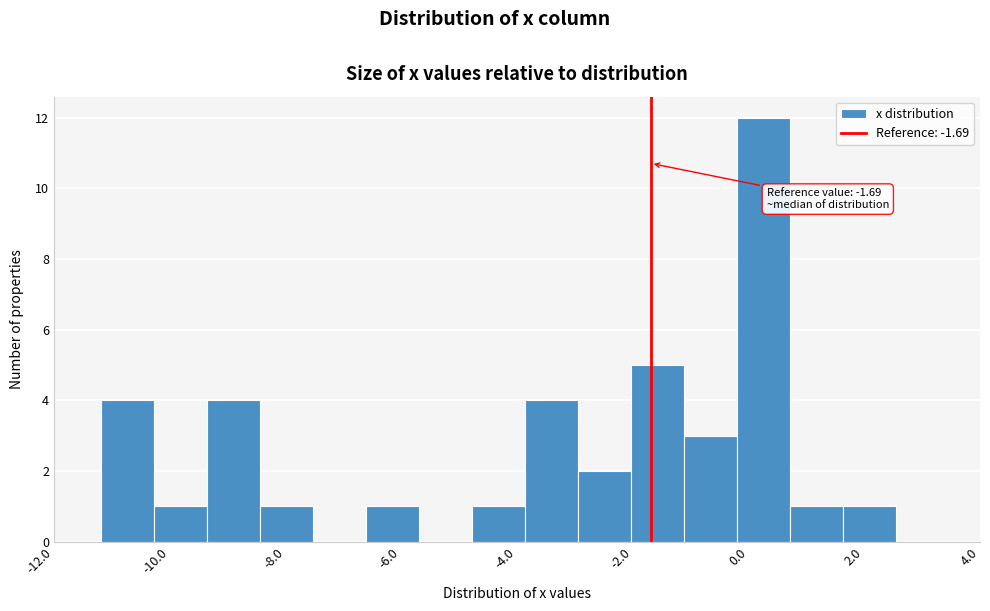

Over which range of the x-axis is the bar tallest?

-0.2 to 0.8